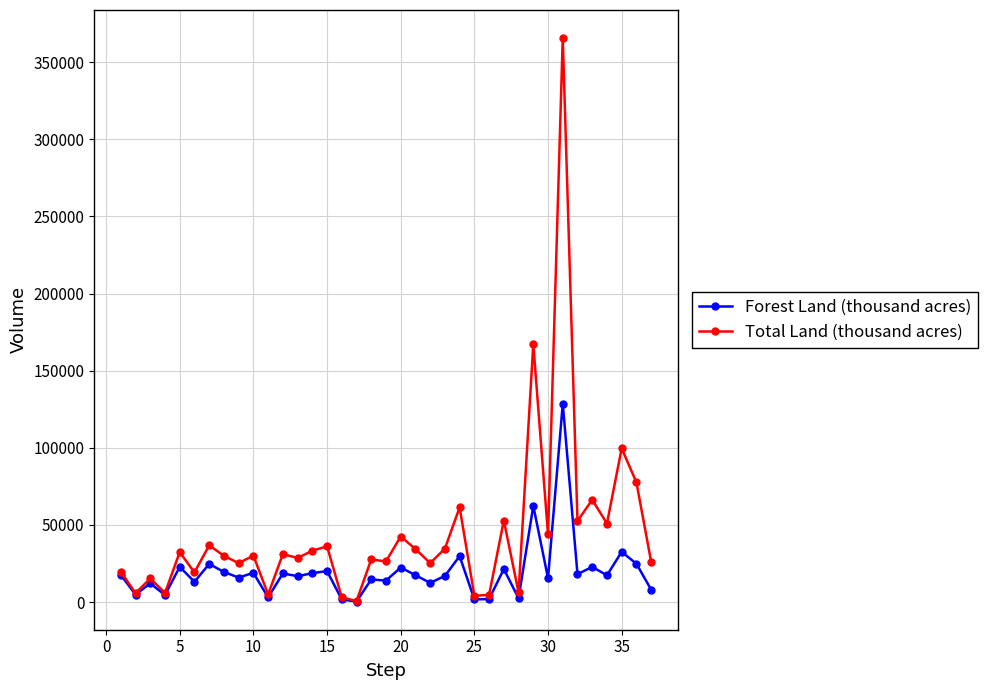

What is the greatest value displayed?

365616